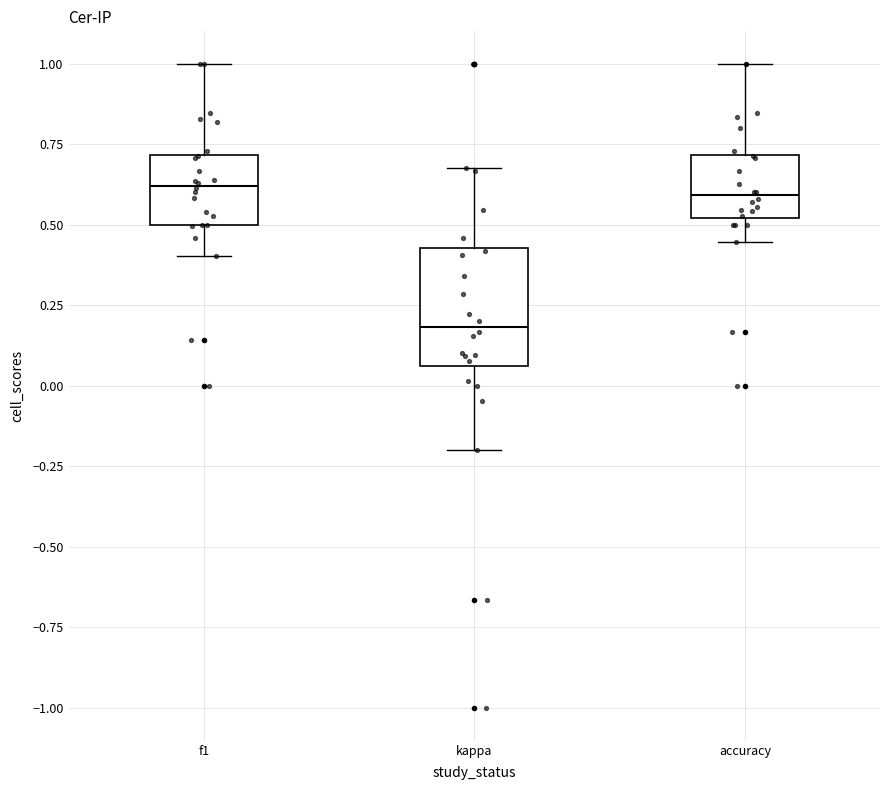

Where is the upper edge of the box for accuracy on the y-axis? The values are not printed on the chart, so give them approximately, as read against the axis.

0.70